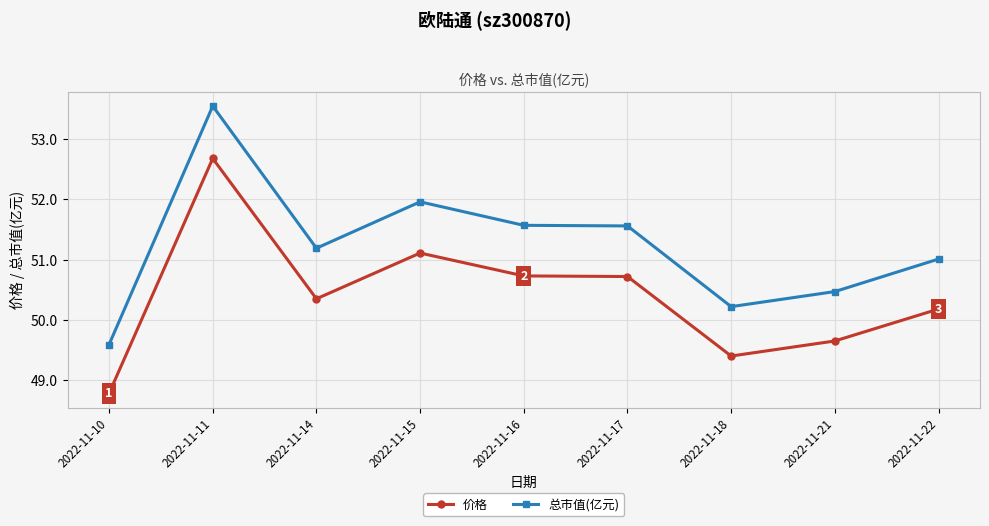

At how many categories does at least one series exceed 53?

1